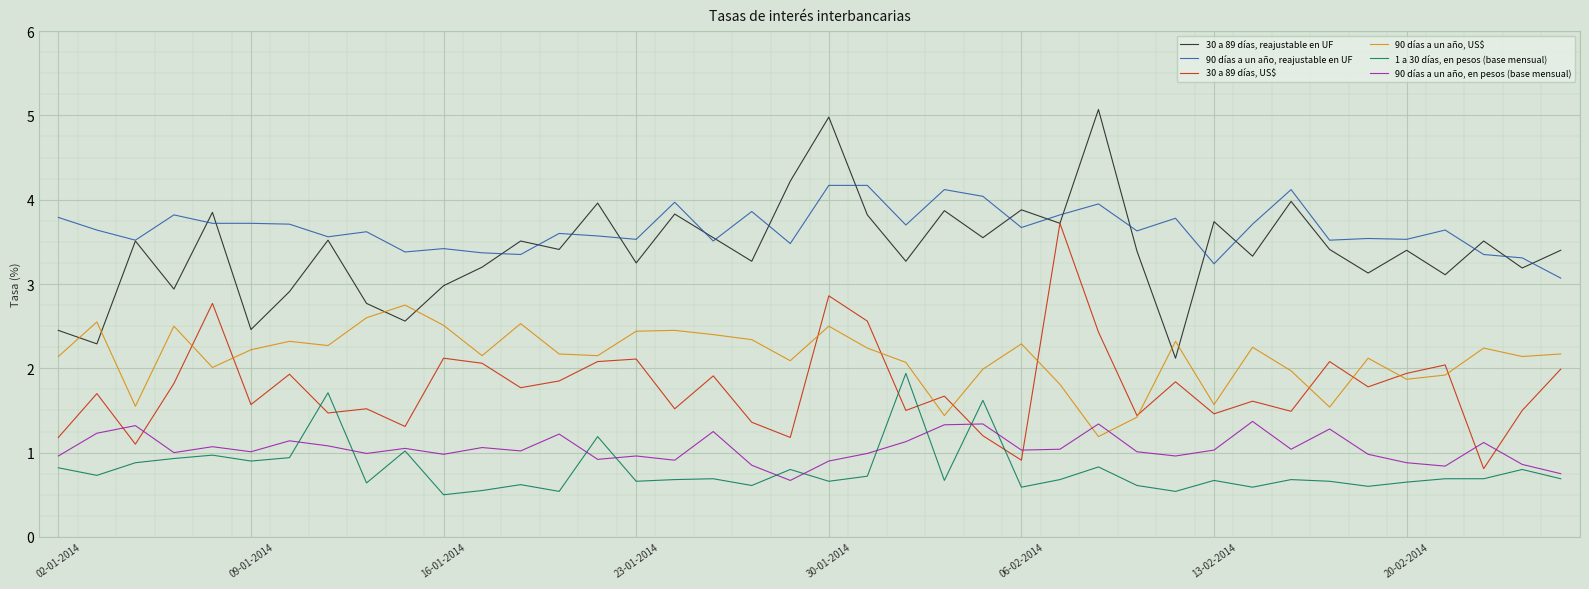

What is the minimum value for 90 días a un año, reajustable en UF?

3.1